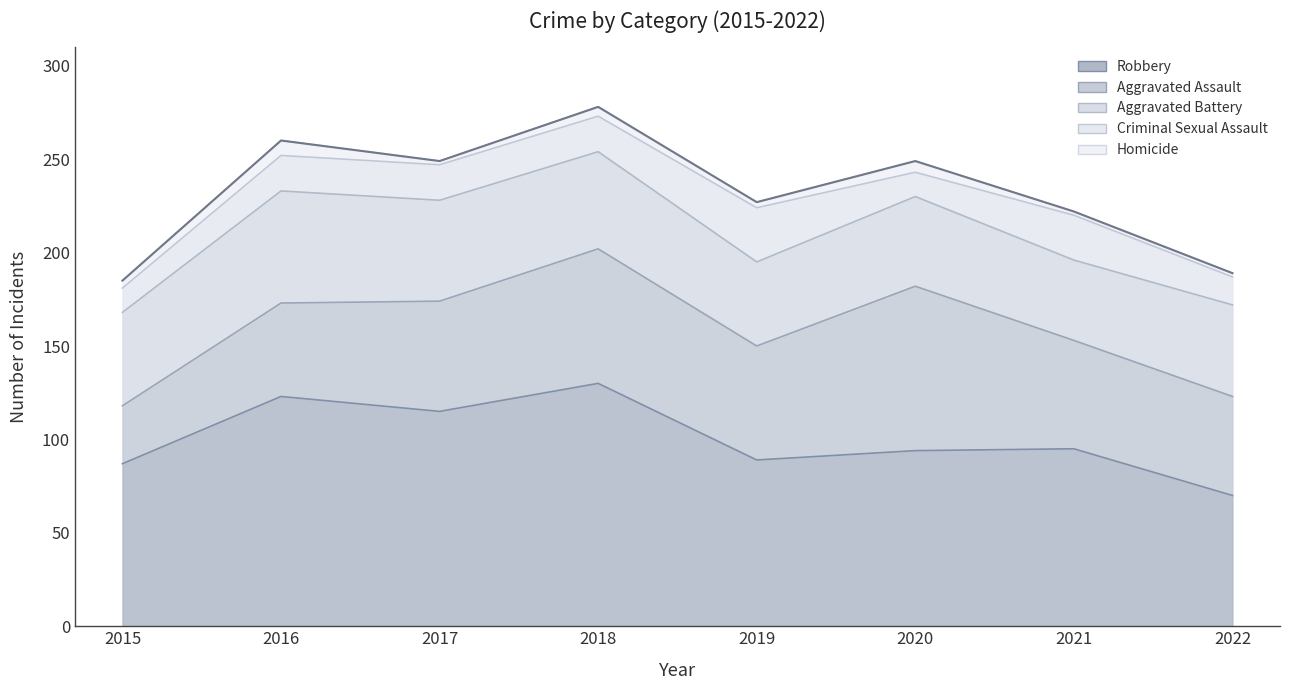

Rank the categories by Robbery value from lowest to highest.

2022, 2015, 2019, 2020, 2021, 2017, 2016, 2018